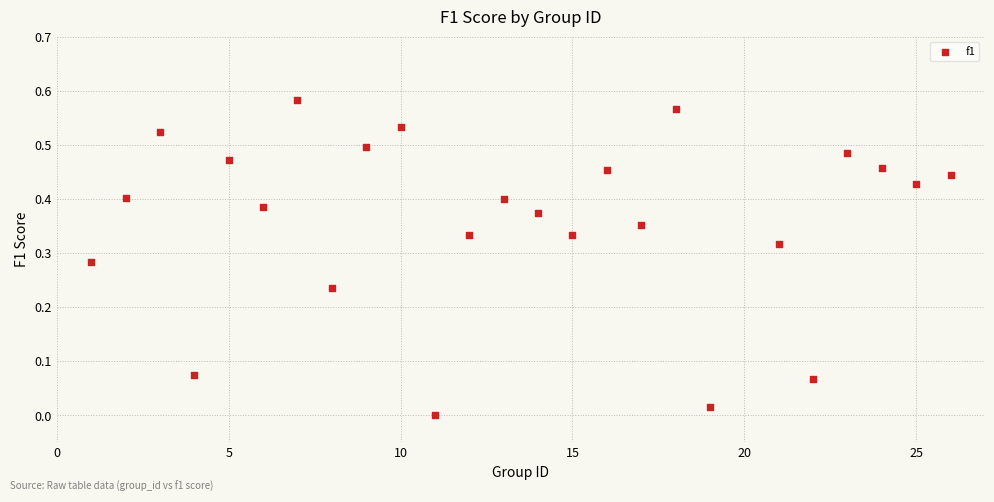

What is the range of X values (max minus min)?

25.0